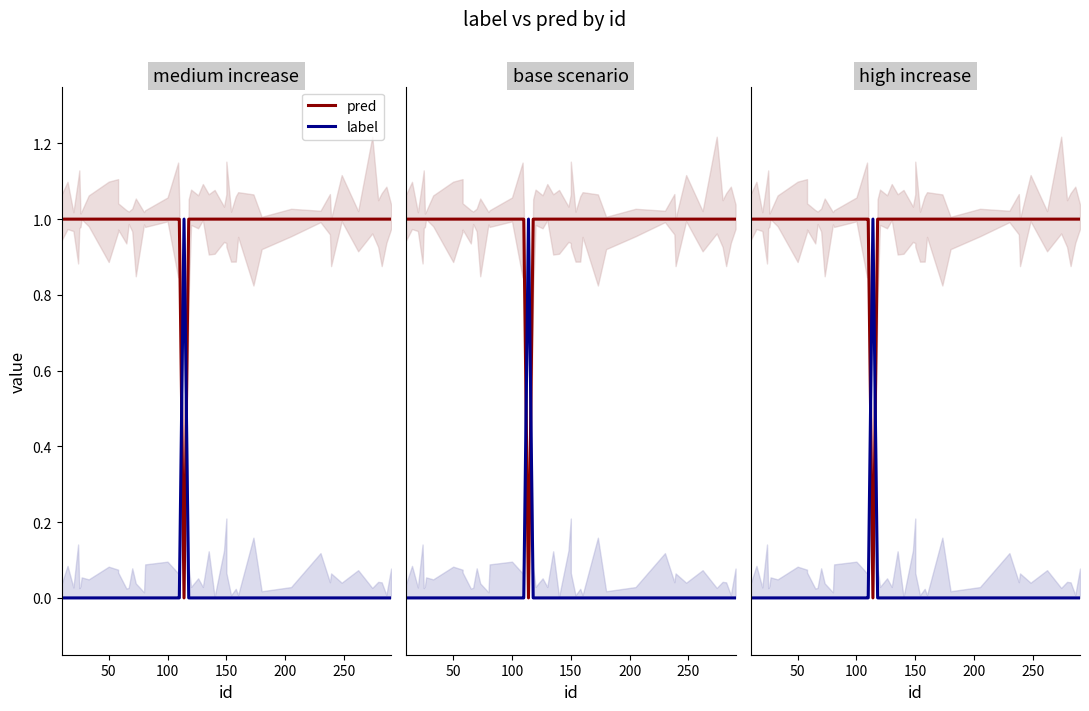

Between 154 and 282, which series saw the biggest shift?

label